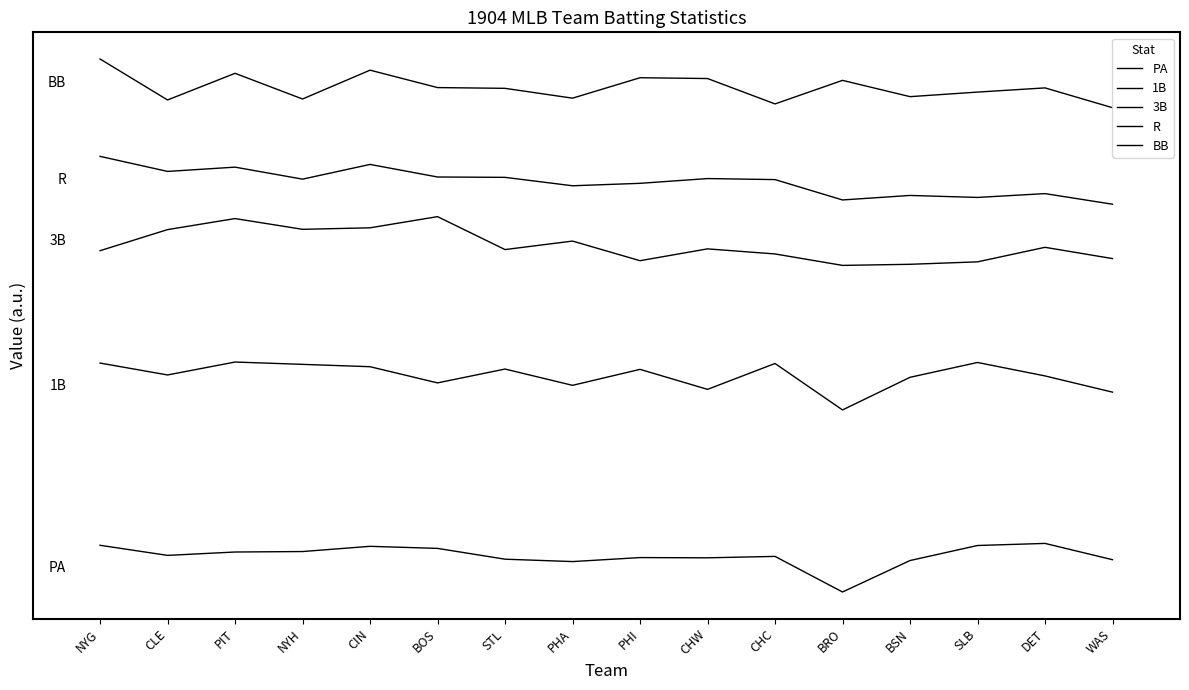

What is the label of the 2nd point from the right?

DET